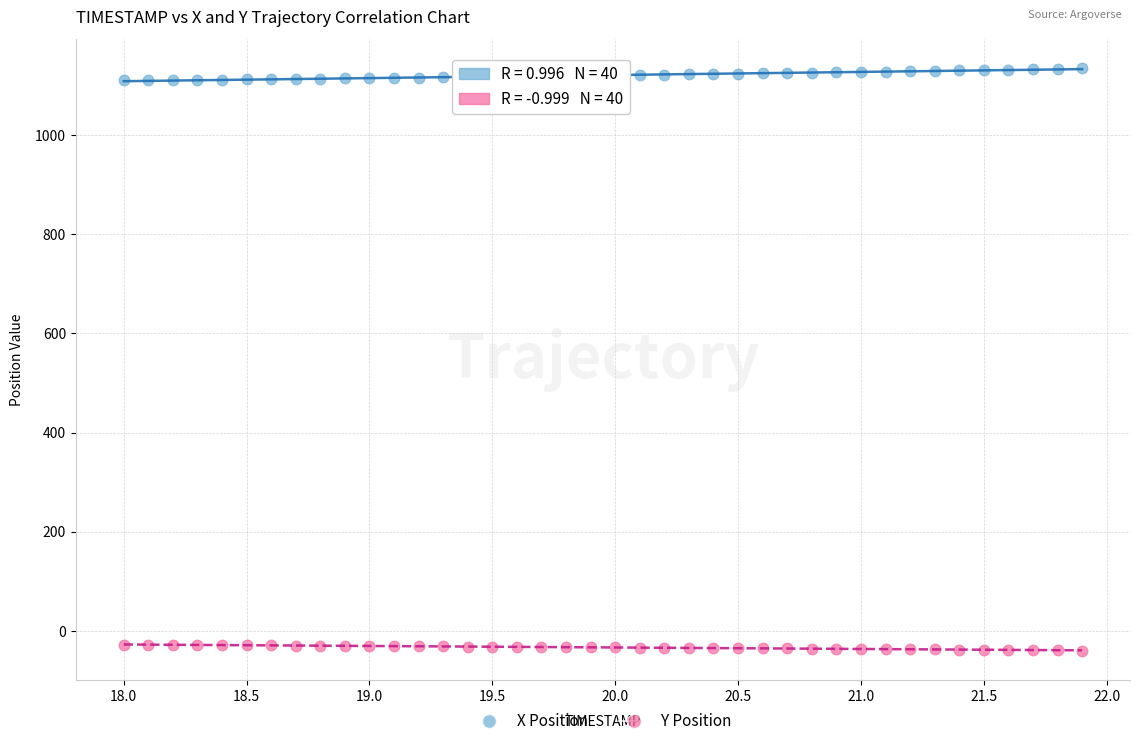

What is the X range (max minus min) for the scatter plot?

3.9